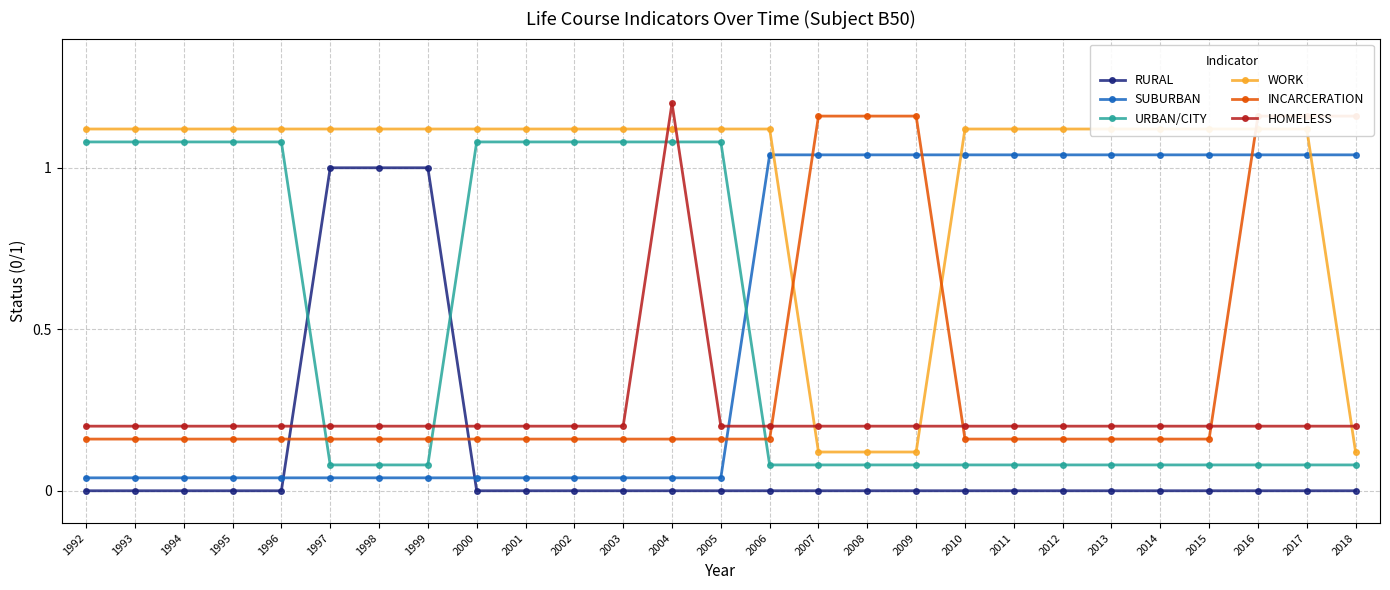

Reading left to right, what are all the values shown in this chart?

RURAL: 0.0	0.0	0.0	0.0	0.0	1.0	1.0	1.0	0.0	0.0	0.0	0.0	0.0	0.0	0.0	0.0	0.0	0.0	0.0	0.0	0.0	0.0	0.0	0.0	0.0	0.0	0.0
SUBURBAN: 0.0	0.0	0.0	0.0	0.0	0.0	0.0	0.0	0.0	0.0	0.0	0.0	0.0	0.0	1.0	1.0	1.0	1.0	1.0	1.0	1.0	1.0	1.0	1.0	1.0	1.0	1.0
URBAN/CITY: 1.1	1.1	1.1	1.1	1.1	0.1	0.1	0.1	1.1	1.1	1.1	1.1	1.1	1.1	0.1	0.1	0.1	0.1	0.1	0.1	0.1	0.1	0.1	0.1	0.1	0.1	0.1
WORK: 1.1	1.1	1.1	1.1	1.1	1.1	1.1	1.1	1.1	1.1	1.1	1.1	1.1	1.1	1.1	0.1	0.1	0.1	1.1	1.1	1.1	1.1	1.1	1.1	1.1	1.1	0.1
INCARCERATION: 0.2	0.2	0.2	0.2	0.2	0.2	0.2	0.2	0.2	0.2	0.2	0.2	0.2	0.2	0.2	1.2	1.2	1.2	0.2	0.2	0.2	0.2	0.2	0.2	1.2	1.2	1.2
HOMELESS: 0.2	0.2	0.2	0.2	0.2	0.2	0.2	0.2	0.2	0.2	0.2	0.2	1.2	0.2	0.2	0.2	0.2	0.2	0.2	0.2	0.2	0.2	0.2	0.2	0.2	0.2	0.2